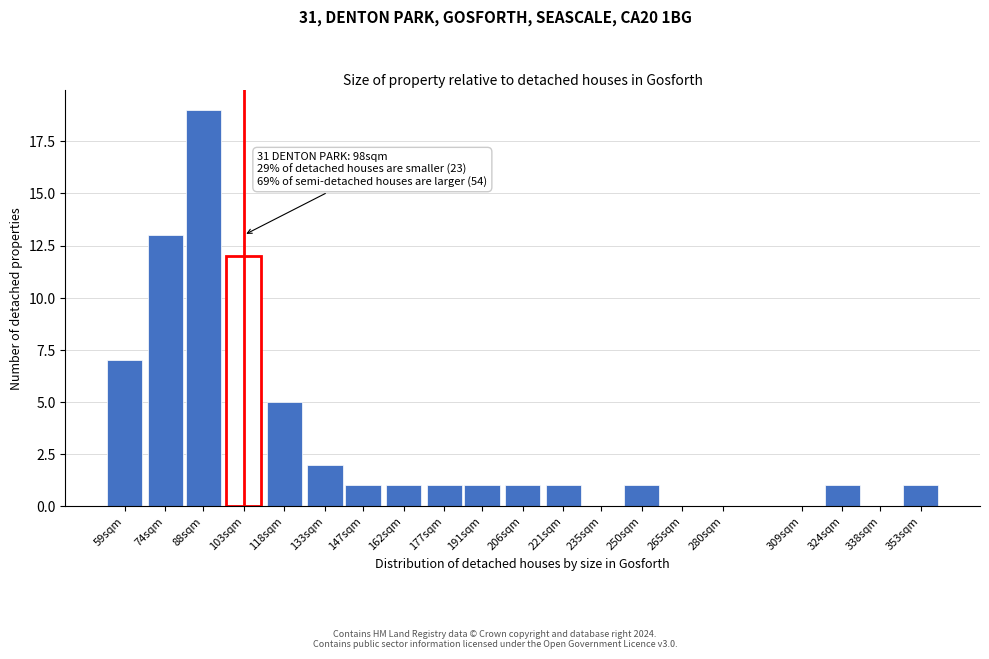

Reading right to left, list all the values displayed in this chart.

353sqm=1	338sqm=0	324sqm=1	309sqm=0	280sqm=0	265sqm=0	250sqm=1	235sqm=0	221sqm=1	206sqm=1	191sqm=1	177sqm=1	162sqm=1	147sqm=1	133sqm=2	118sqm=5	103sqm=12	88sqm=19	74sqm=13	59sqm=7